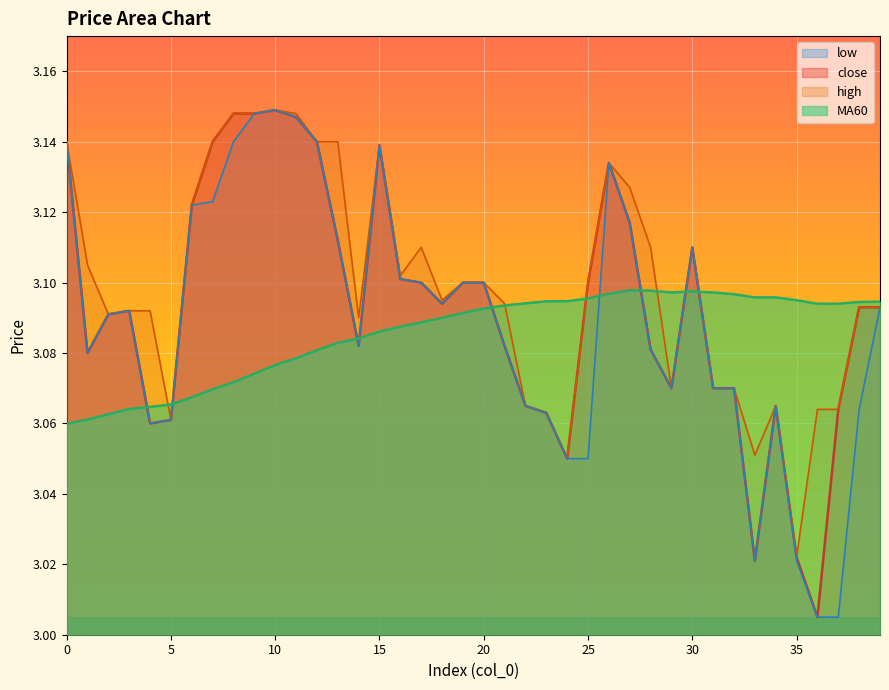

The MA60 series shows 3.1 at 31. True or false?

True